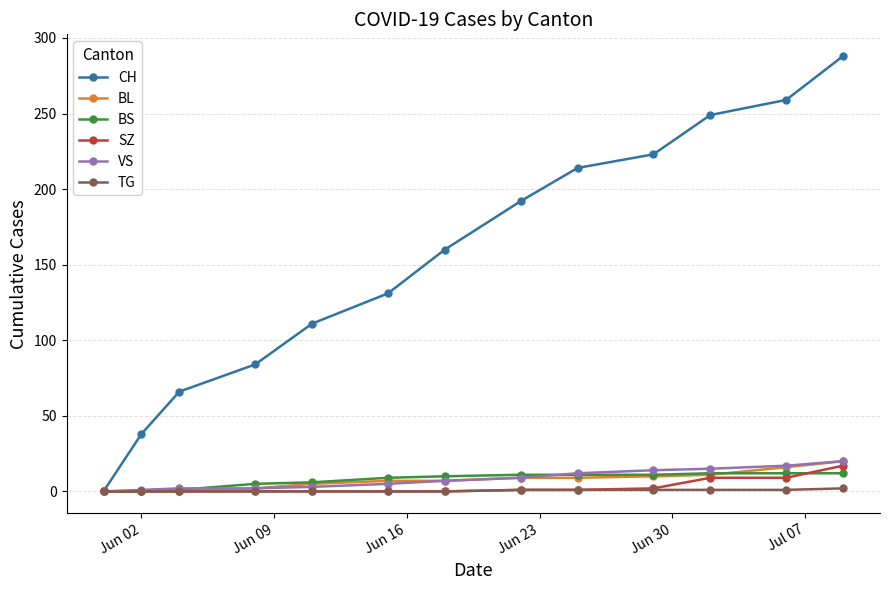

Which series has the largest range (max minus min)?

CH